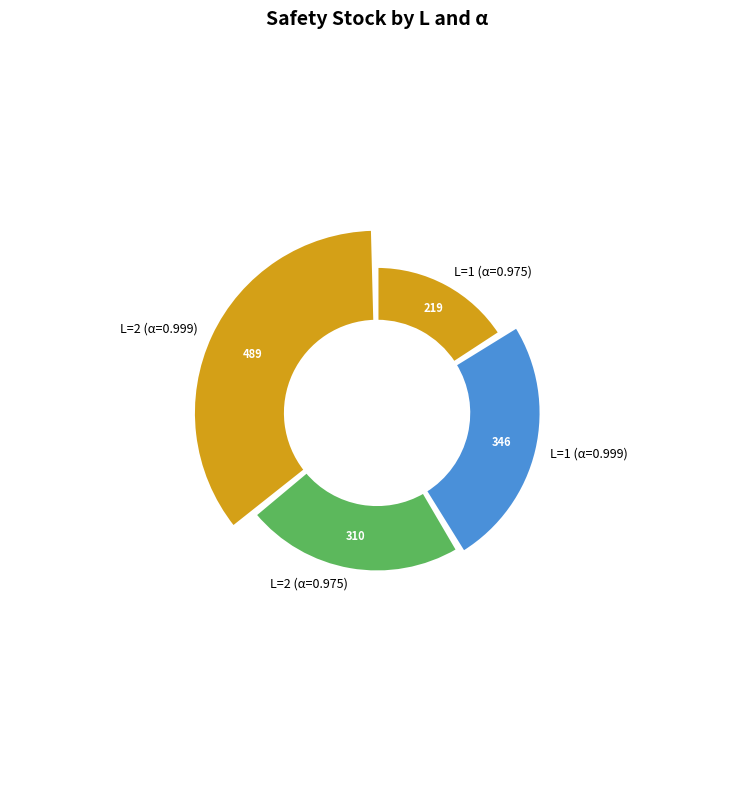

Which slice is the largest?

L=2 (α=0.999)